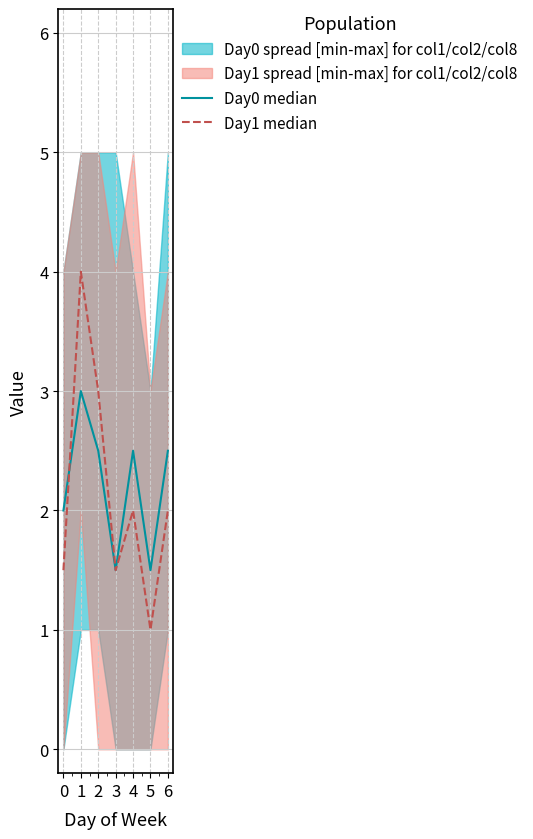

List the series in order of their peak value, lowest first.

Day0 median, Day1 median